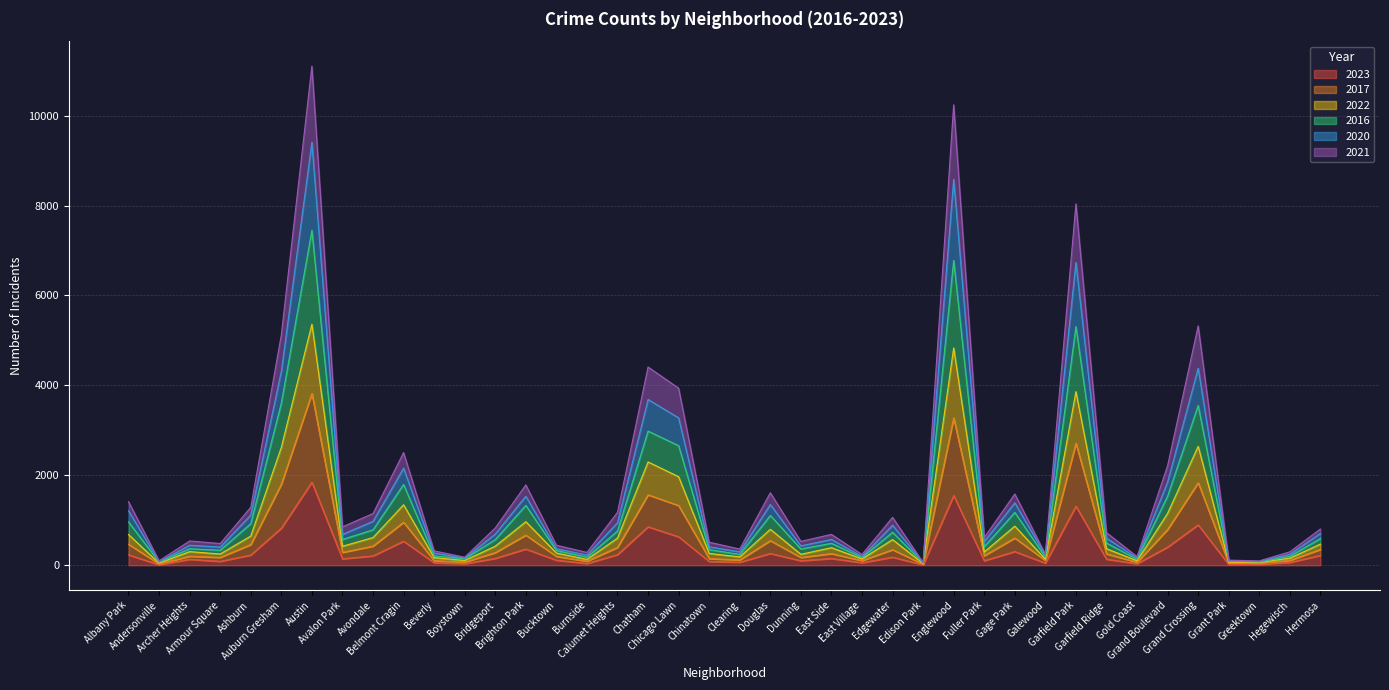

What are all the series names shown in the legend?

2023, 2017, 2022, 2016, 2020, 2021